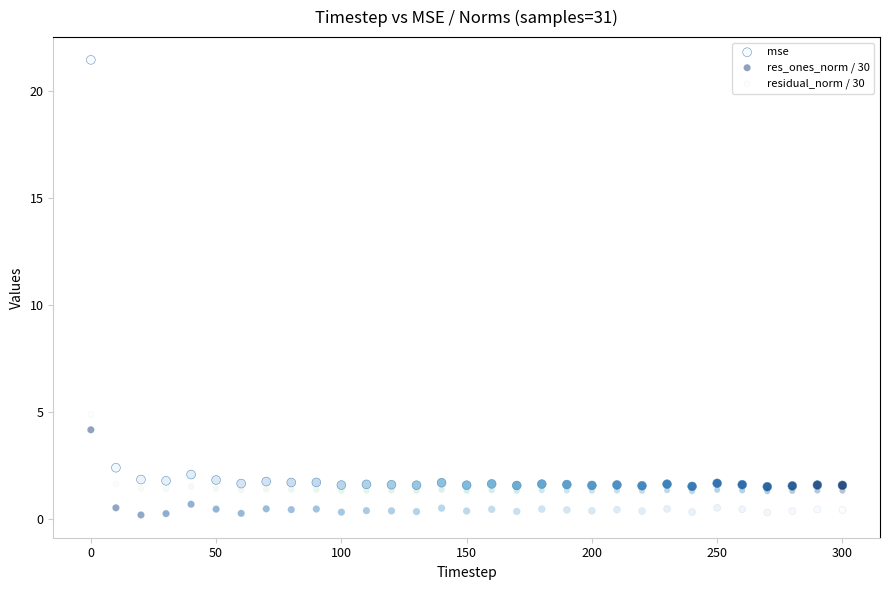

Which series contains the highest Y value?

mse